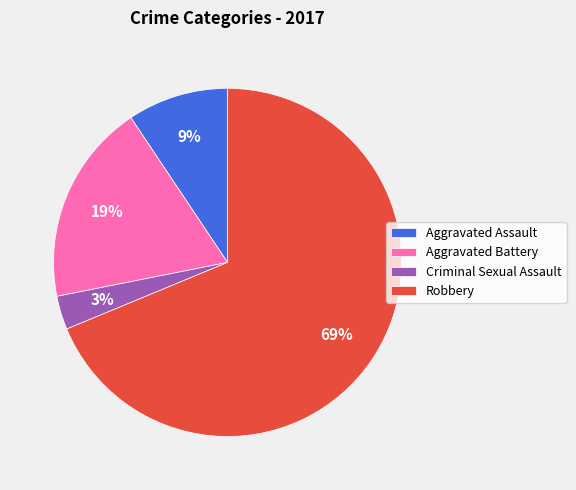

Does Aggravated Battery account for over 50% of the chart?

No